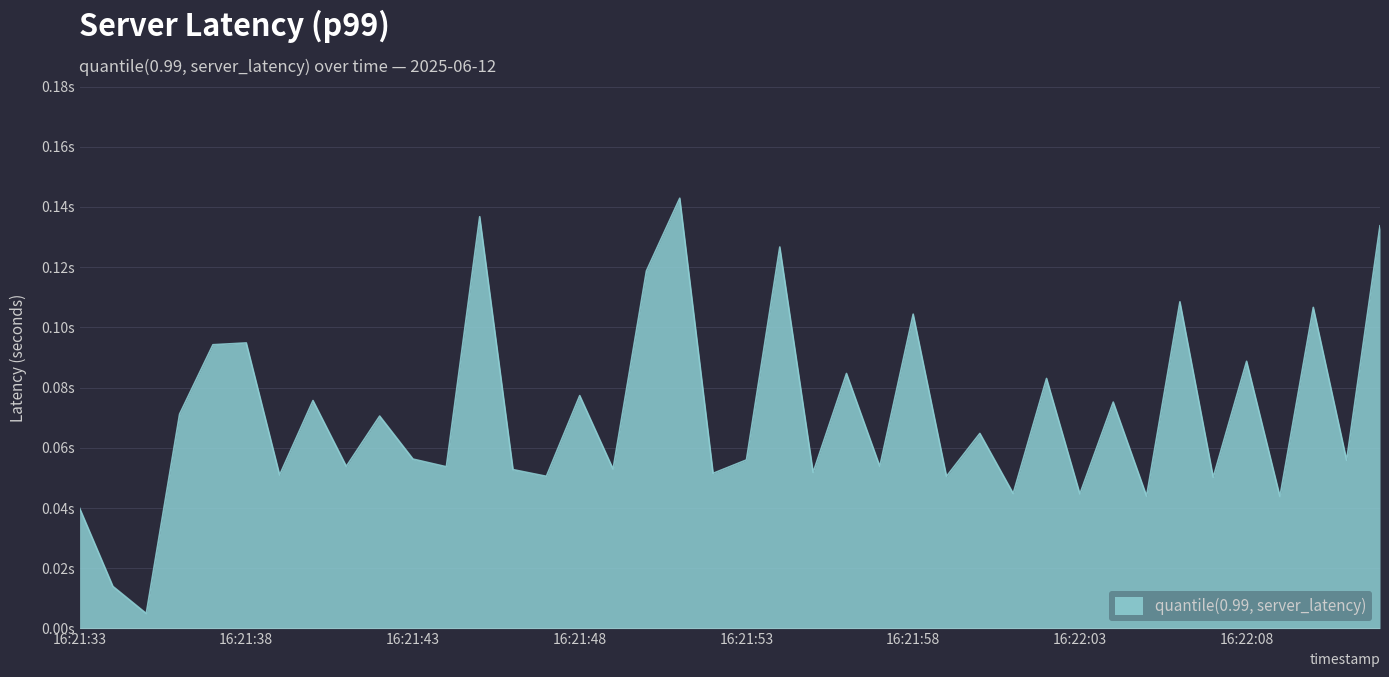

Does the chart display data point markers on the line(s)?

No